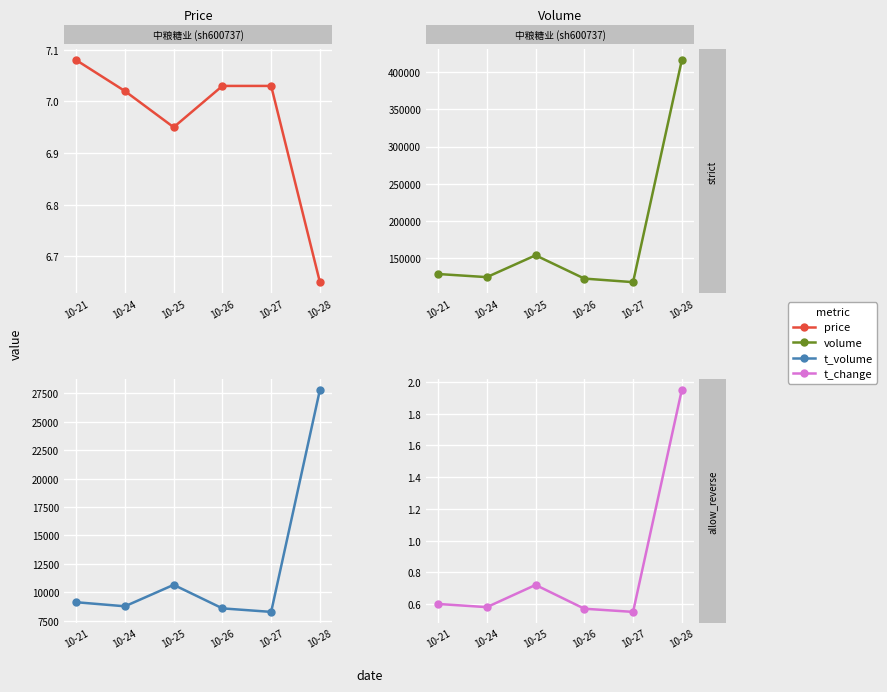

True or false: volume and price intersect in this chart.

False